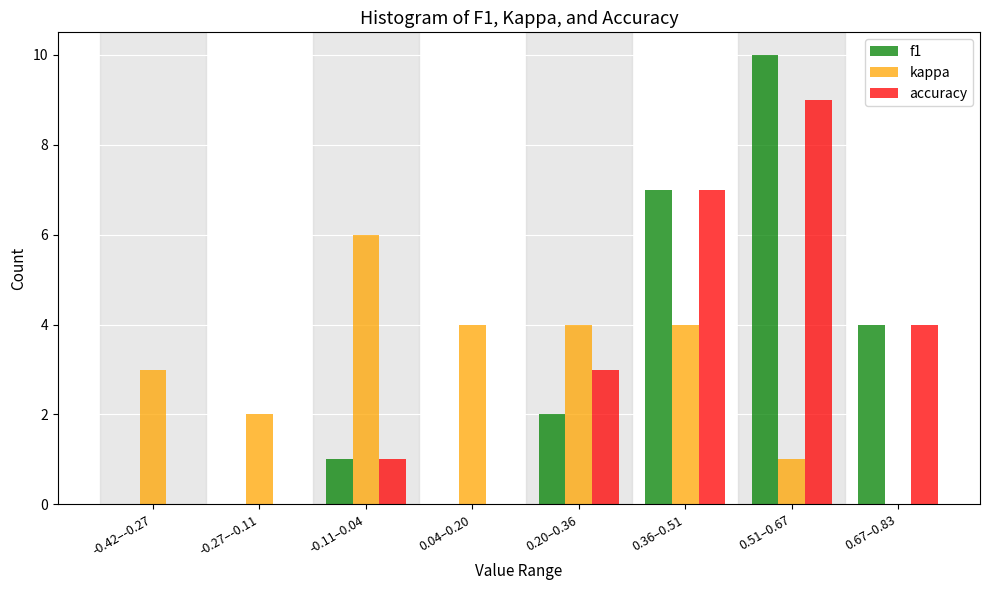

Reading right to left, list all the values displayed in this chart.

f1: 0.67–0.83=4	0.51–0.67=10	0.36–0.51=7	0.20–0.36=2	0.04–0.20=0	-0.11–0.04=1	-0.27–-0.11=0	-0.42–-0.27=0
kappa: 0.67–0.83=0	0.51–0.67=1	0.36–0.51=4	0.20–0.36=4	0.04–0.20=4	-0.11–0.04=6	-0.27–-0.11=2	-0.42–-0.27=3
accuracy: 0.67–0.83=4	0.51–0.67=9	0.36–0.51=7	0.20–0.36=3	0.04–0.20=0	-0.11–0.04=1	-0.27–-0.11=0	-0.42–-0.27=0